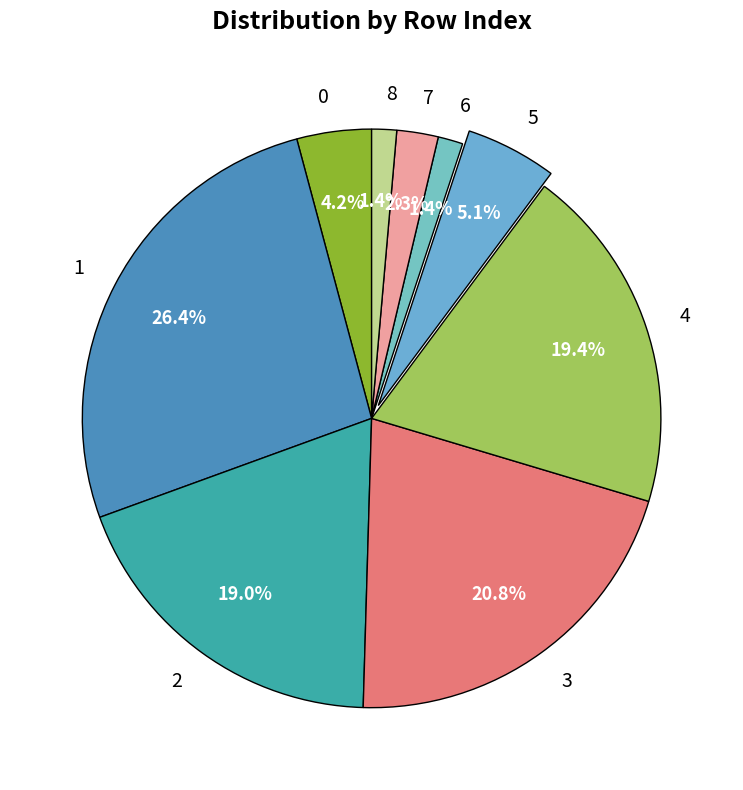

Approximately how many times larger is the value at 6 compared to 8?

1.0